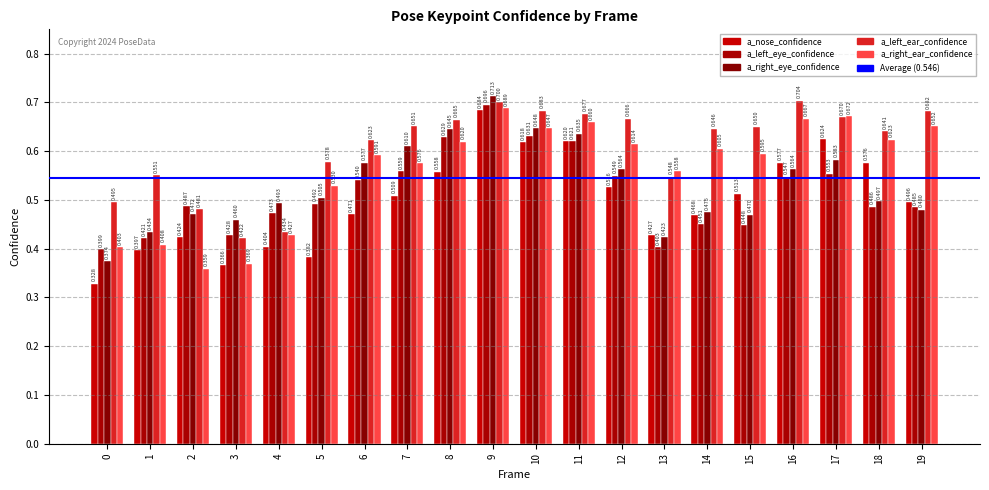

Which series has the largest total across all categories?

a_left_ear_confidence